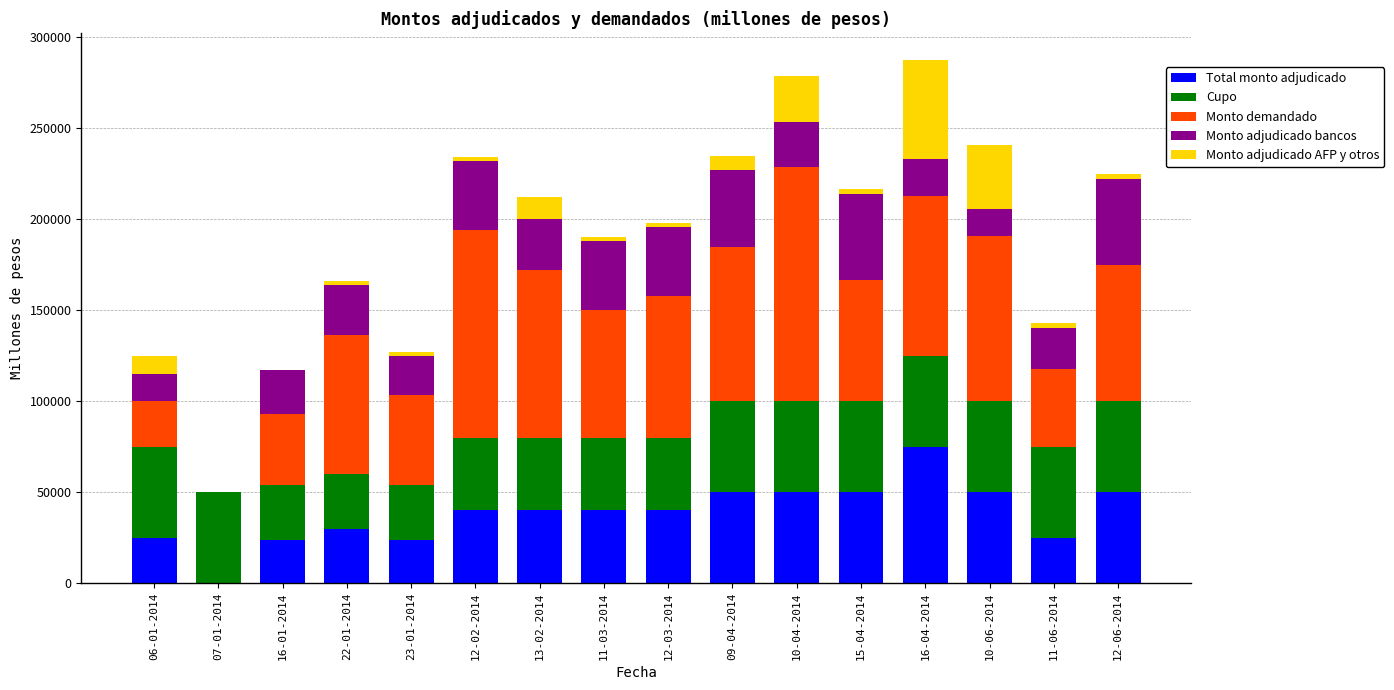

Which category has the highest value in the Total monto adjudicado series?

16-04-2014